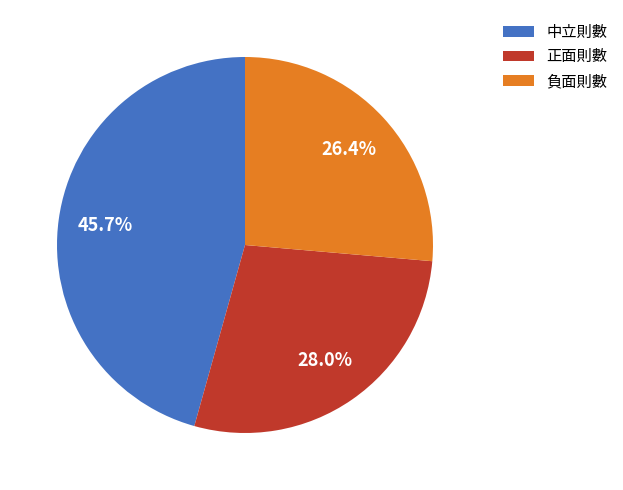

What percentage is NOT represented by 中立則數?

54.3%